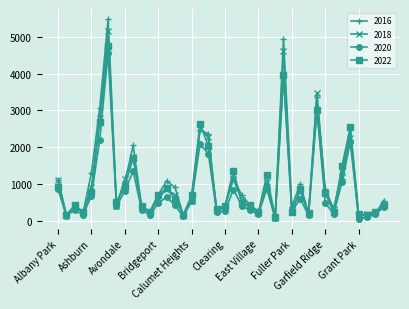

Which series has the largest range (max minus min)?

2016